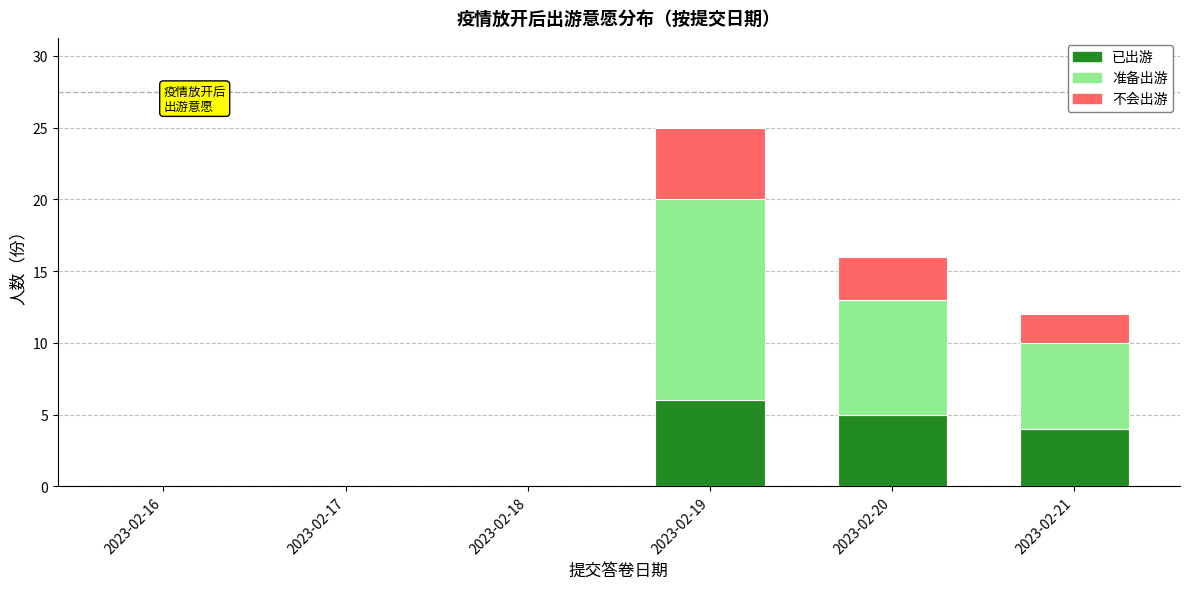

What are all the series names shown in the legend?

已出游, 准备出游, 不会出游